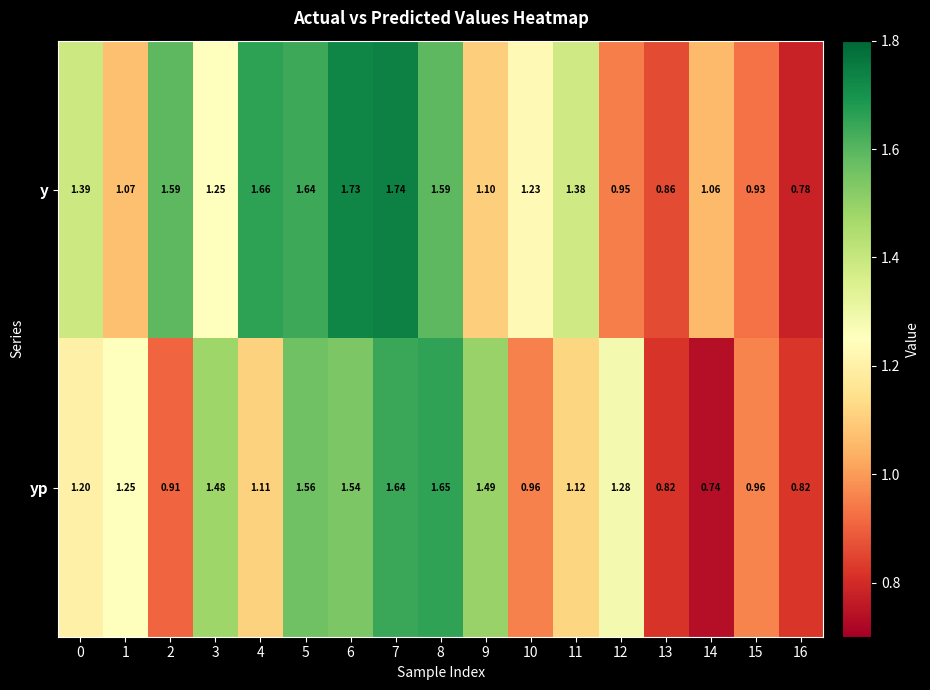

At which category is the sum across all series the highest?

7